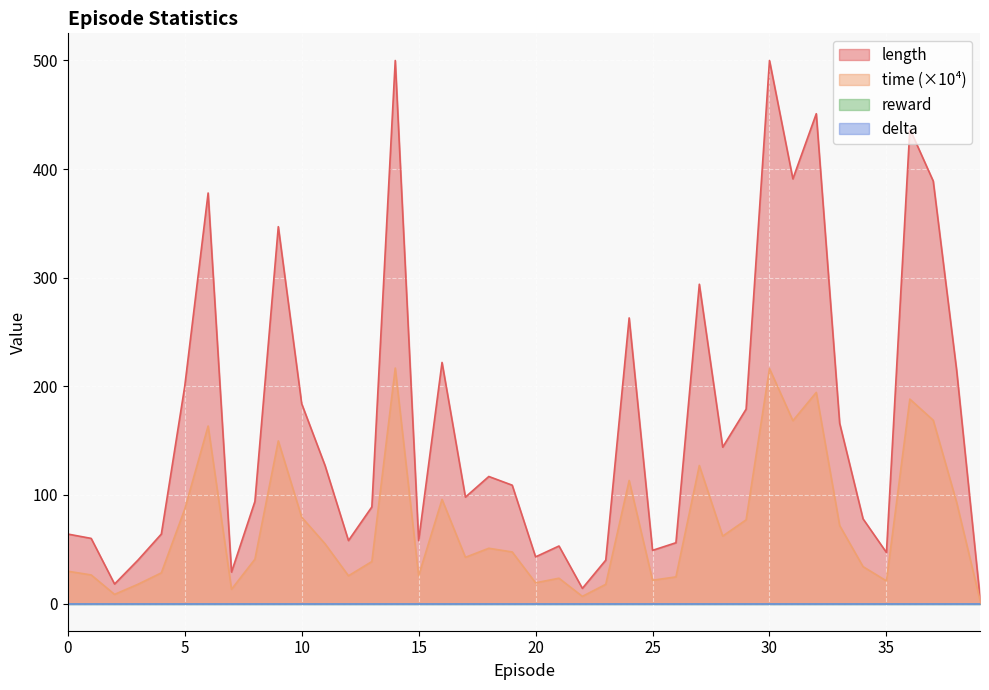

Does the chart display data point markers on the line(s)?

No